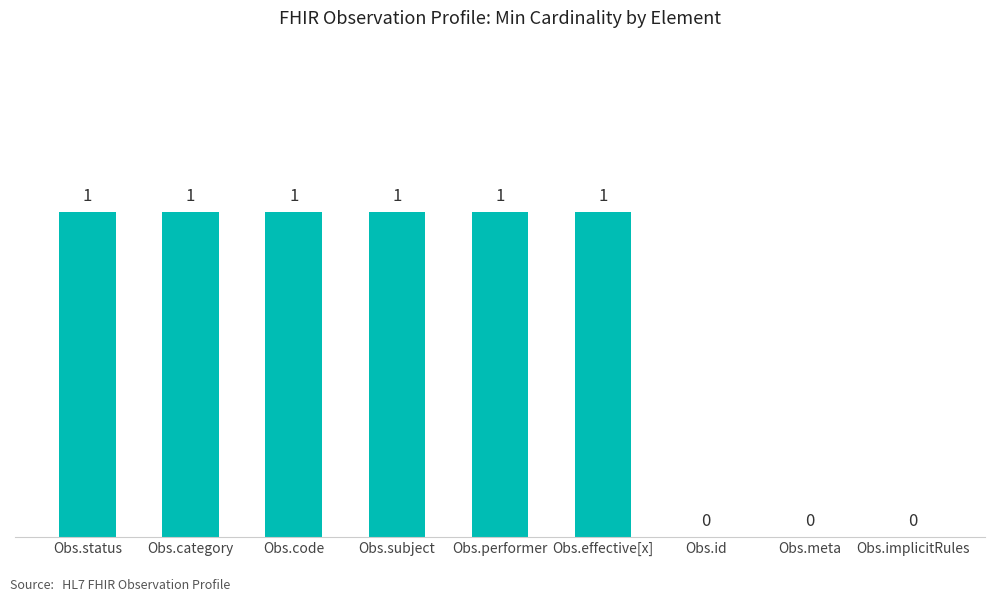

What is the sum of all values?

6